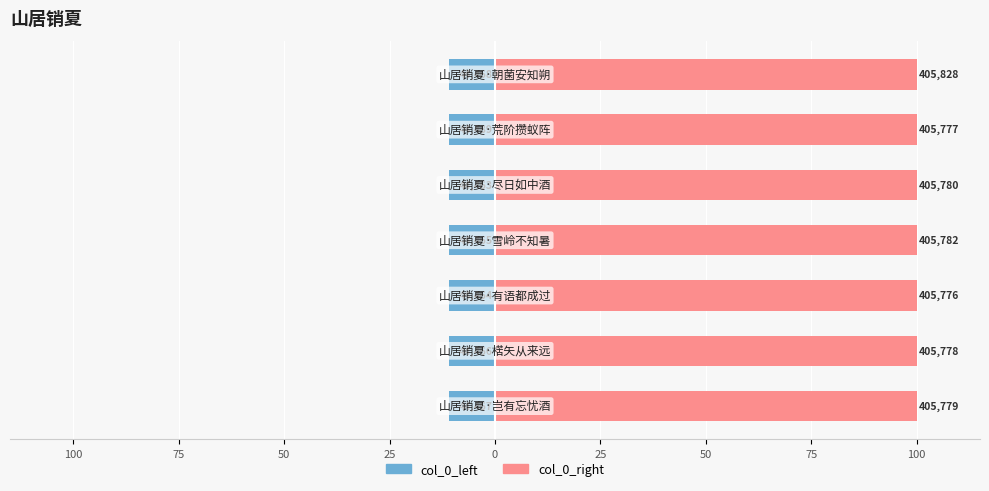

Rank the series by their maximum value, from highest to lowest.

col_0_right, col_0_left